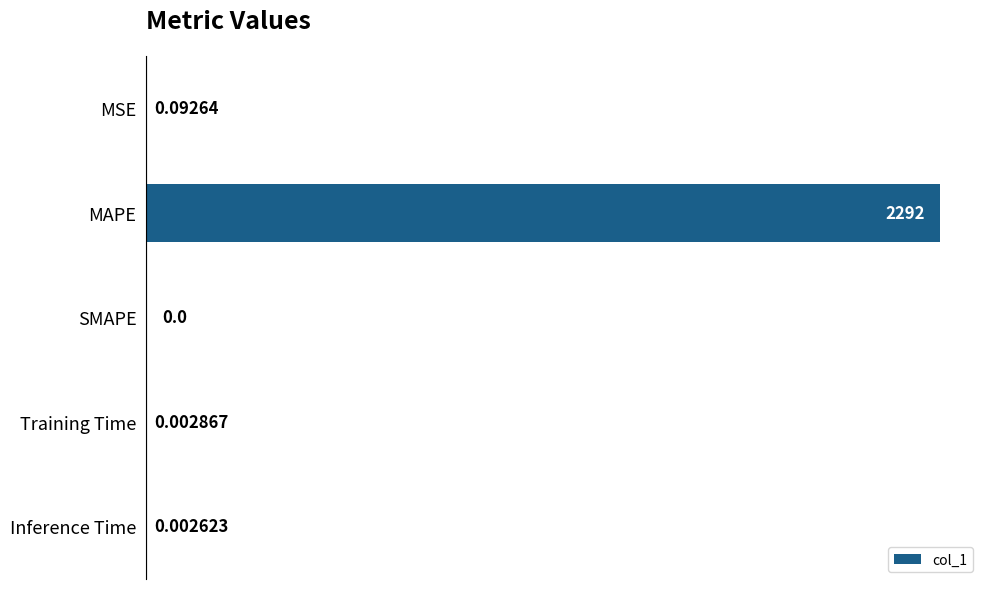

Which has a higher value, MSE or SMAPE?

MSE